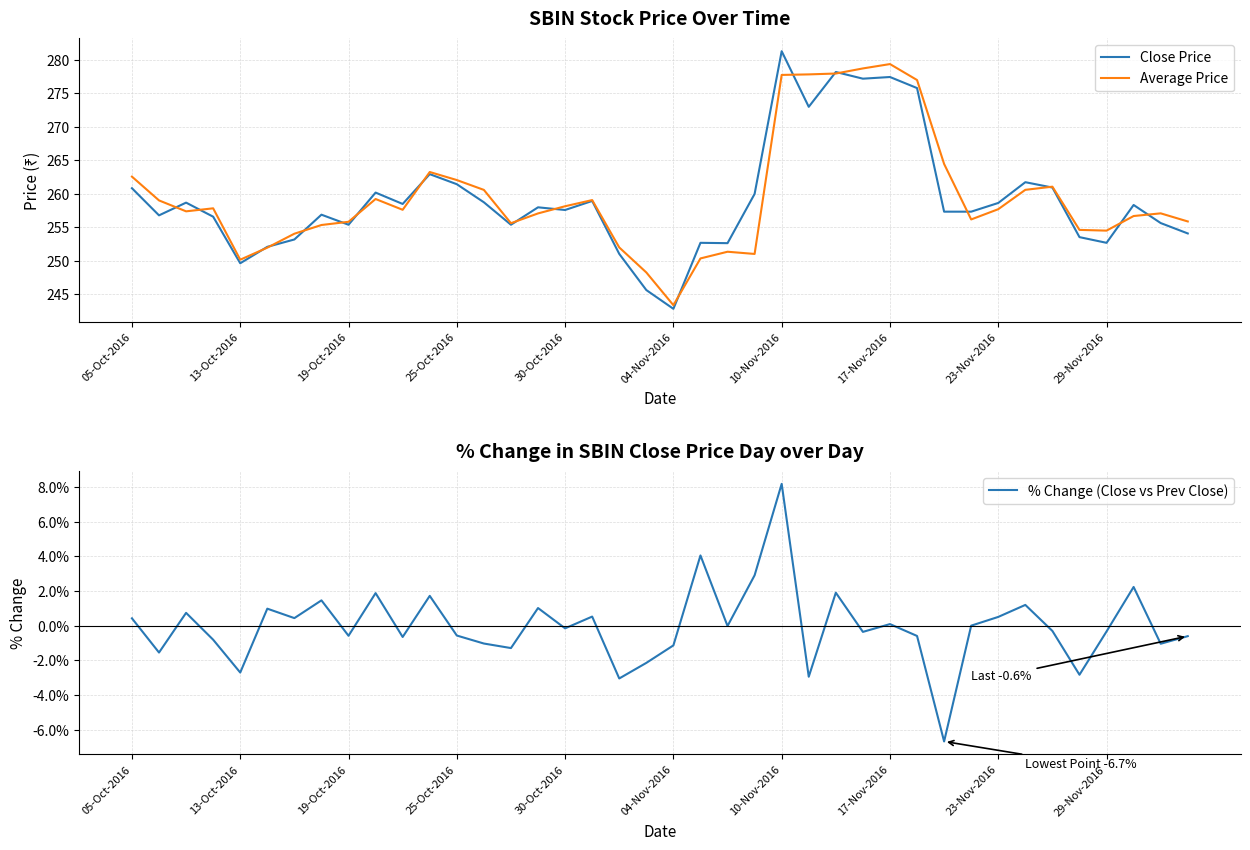

Count the number of categories in the chart.

40